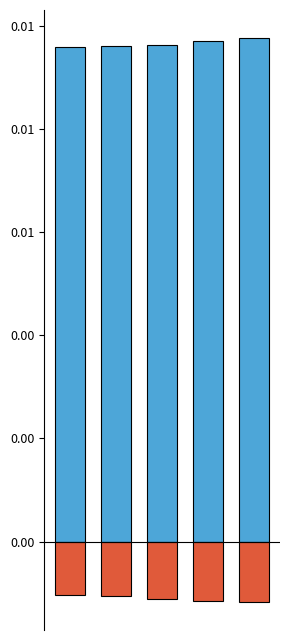

List the series in order of their peak value, highest first.

Confirmados, Defunciones